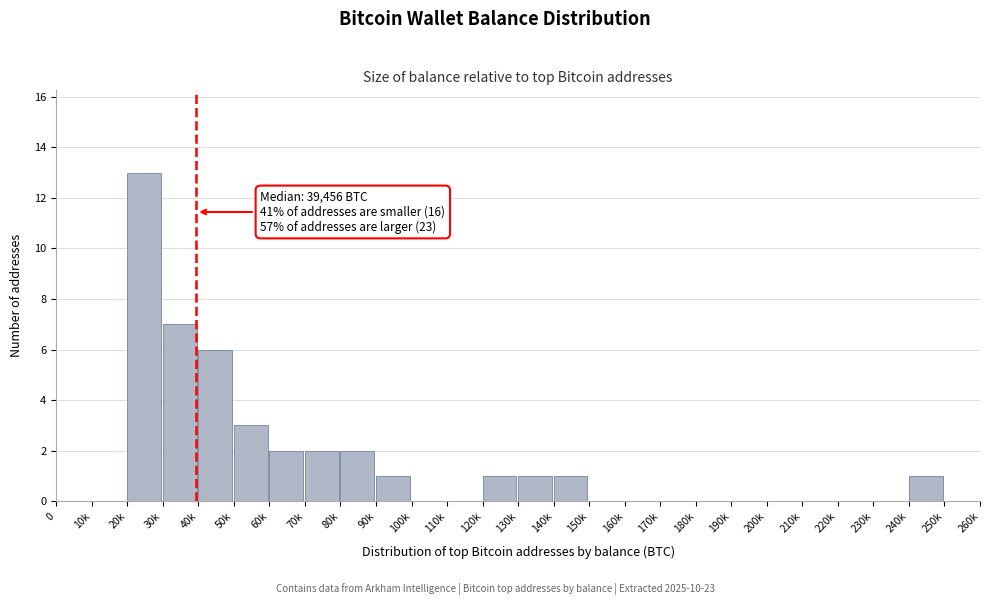

Reading right to left, extract all data points from this chart.

250k=0	240k=1	230k=0	220k=0	210k=0	200k=0	190k=0	180k=0	170k=0	160k=0	150k=0	140k=1	130k=1	120k=1	110k=0	100k=0	90k=1	80k=2	70k=2	60k=2	50k=3	40k=6	30k=7	20k=13	10k=0	0=0